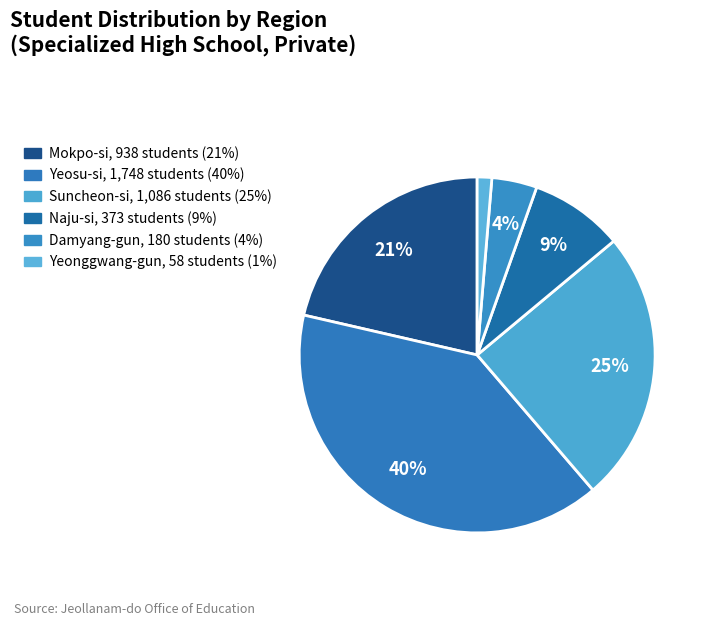

To the nearest percent, what portion does Yeosu-si represent?

40%